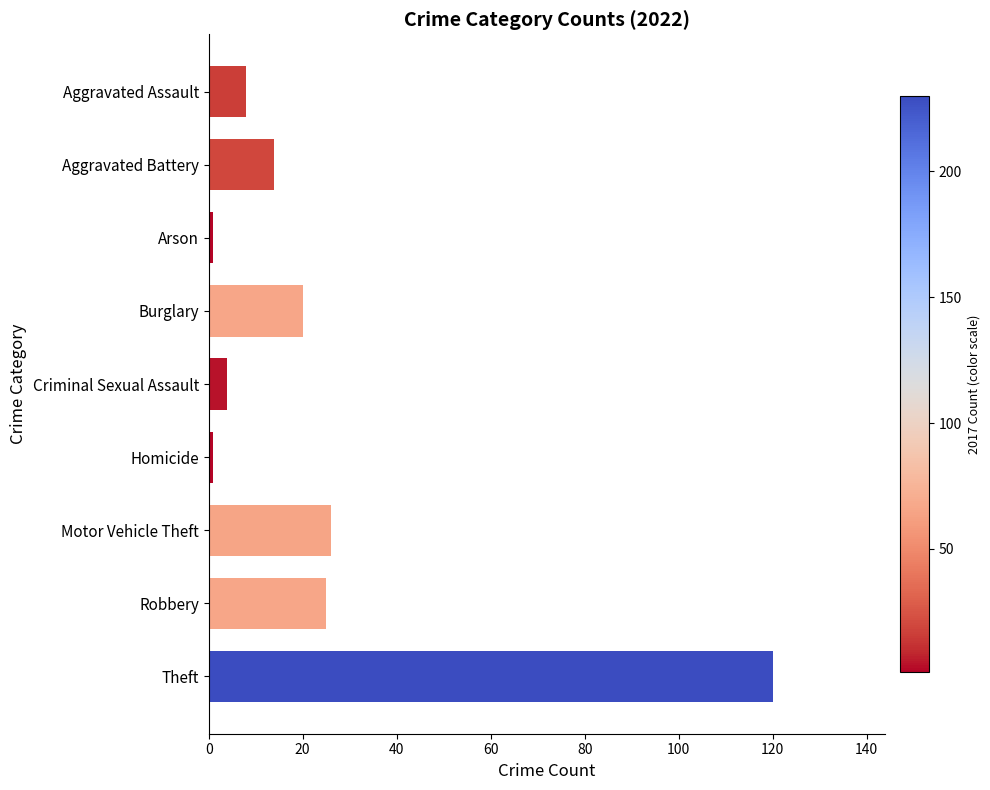

What is the label of the 3rd bar from the top?

Arson